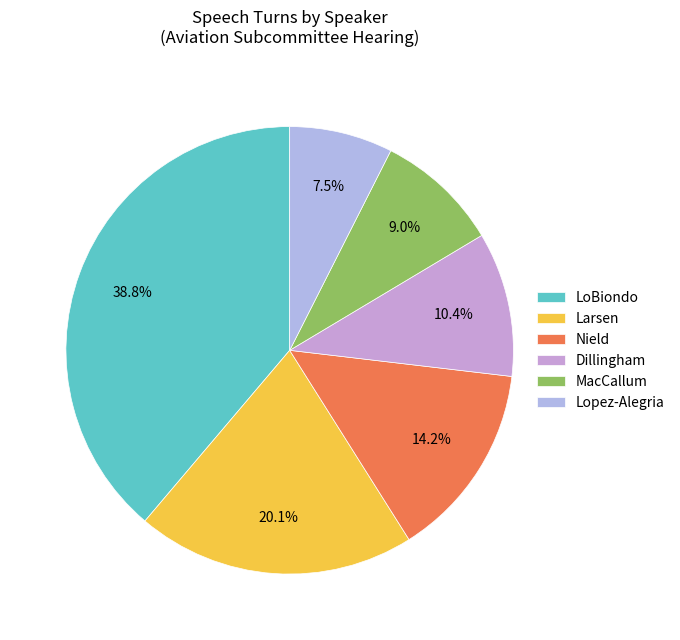

Does any single category account for the majority?

No